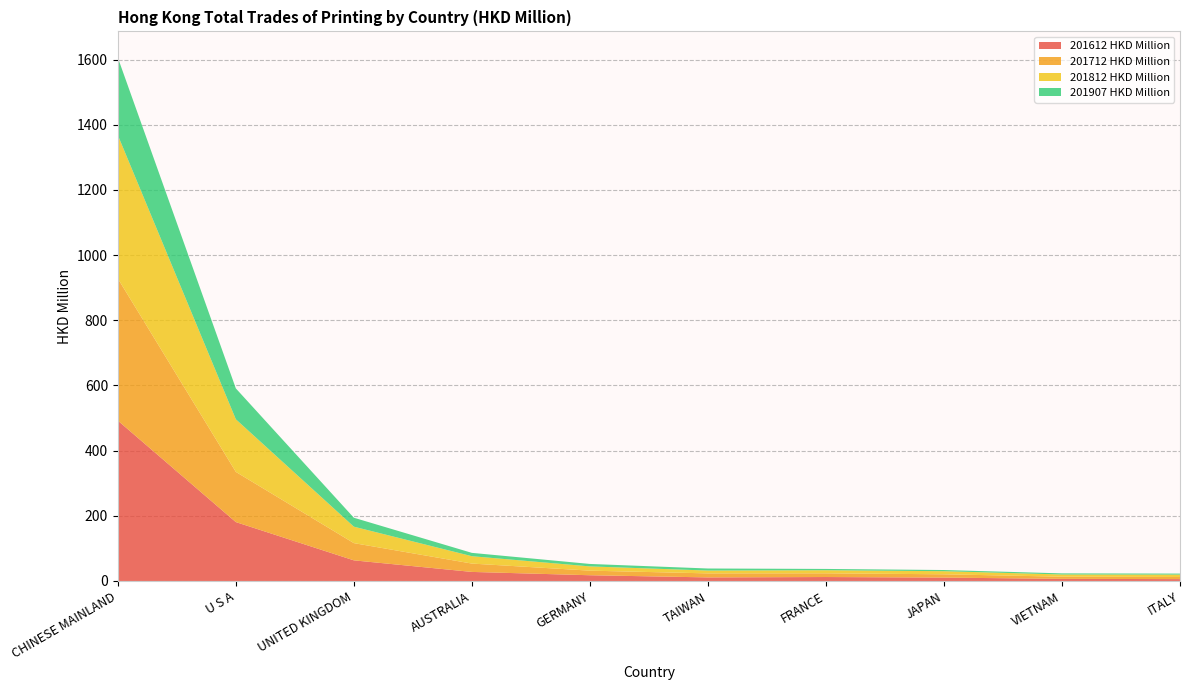

Reading left to right, what are all the values shown in this chart?

201612 HKD Million: 492.2	180.7	63.3	27.7	17.6	10.9	12.1	10.4	6.5	5.7
201712 HKD Million: 436.1	154.1	52.9	25.6	14.1	12.4	11.4	10.1	6.7	6.5
201812 HKD Million: 440.0	161.5	50.5	22.6	13.0	8.7	9.5	9.5	6.7	7.4
201907 HKD Million: 238.0	94.7	27.4	10.2	7.6	6.3	4.0	3.6	3.4	3.1